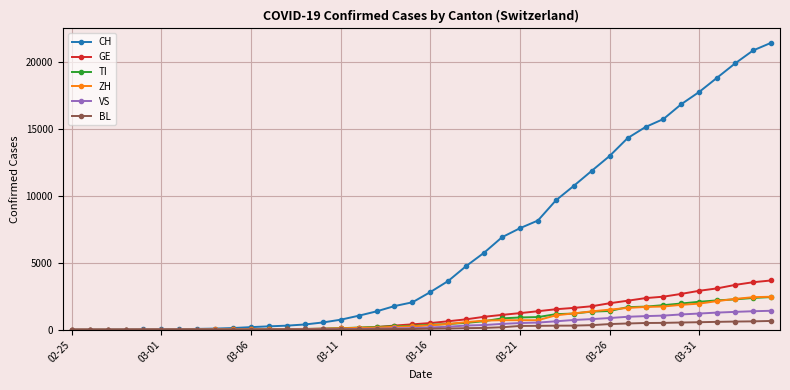

What is the greatest value displayed?

21469